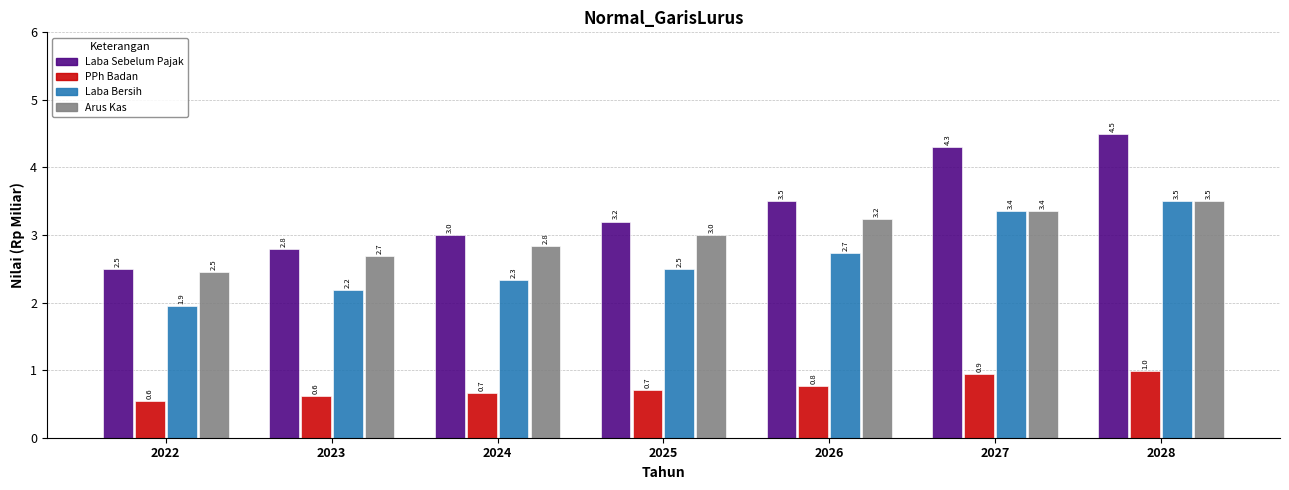

At which category is the sum across all series the highest?

2028